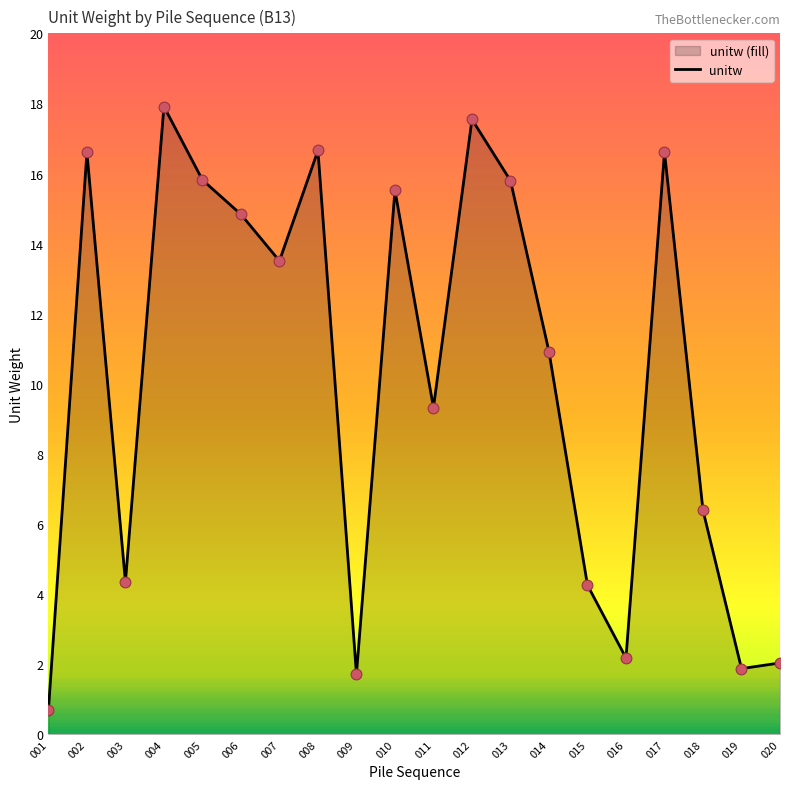

What is the change in value from 012 to 018?

-11.2